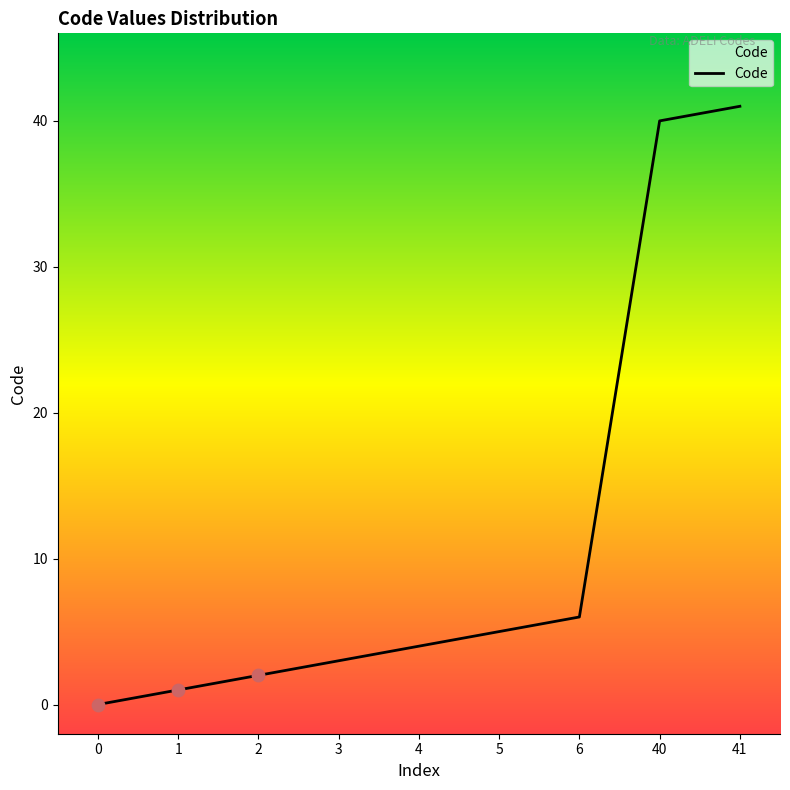

What is the change in value from 2 to 5?

+3